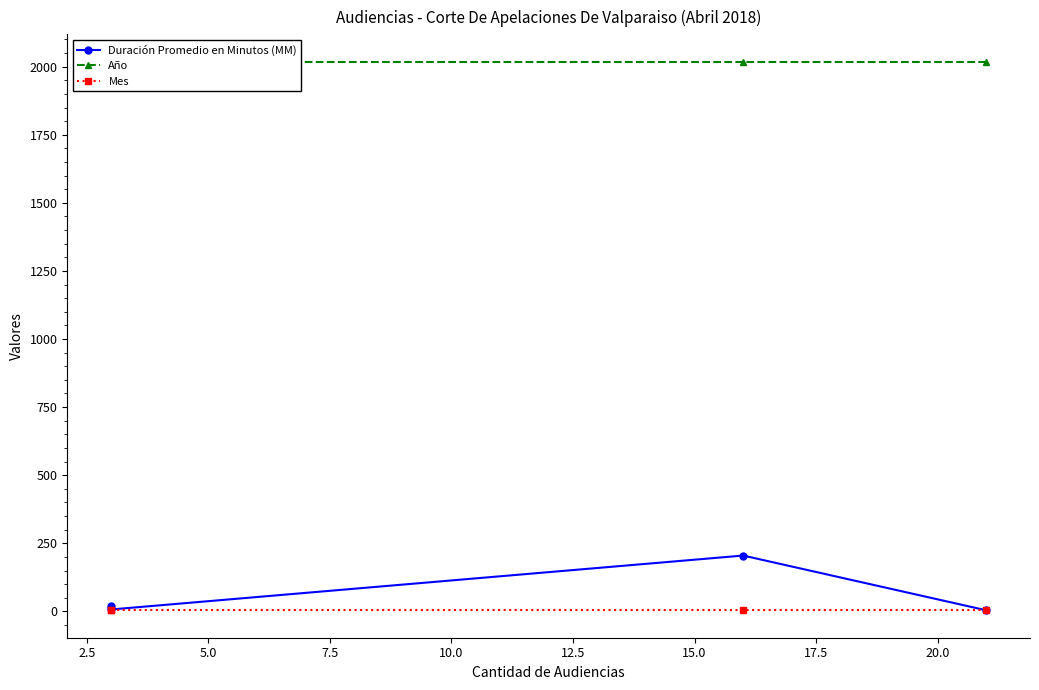

Which series has the largest range (max minus min)?

Duración Promedio en Minutos (MM)